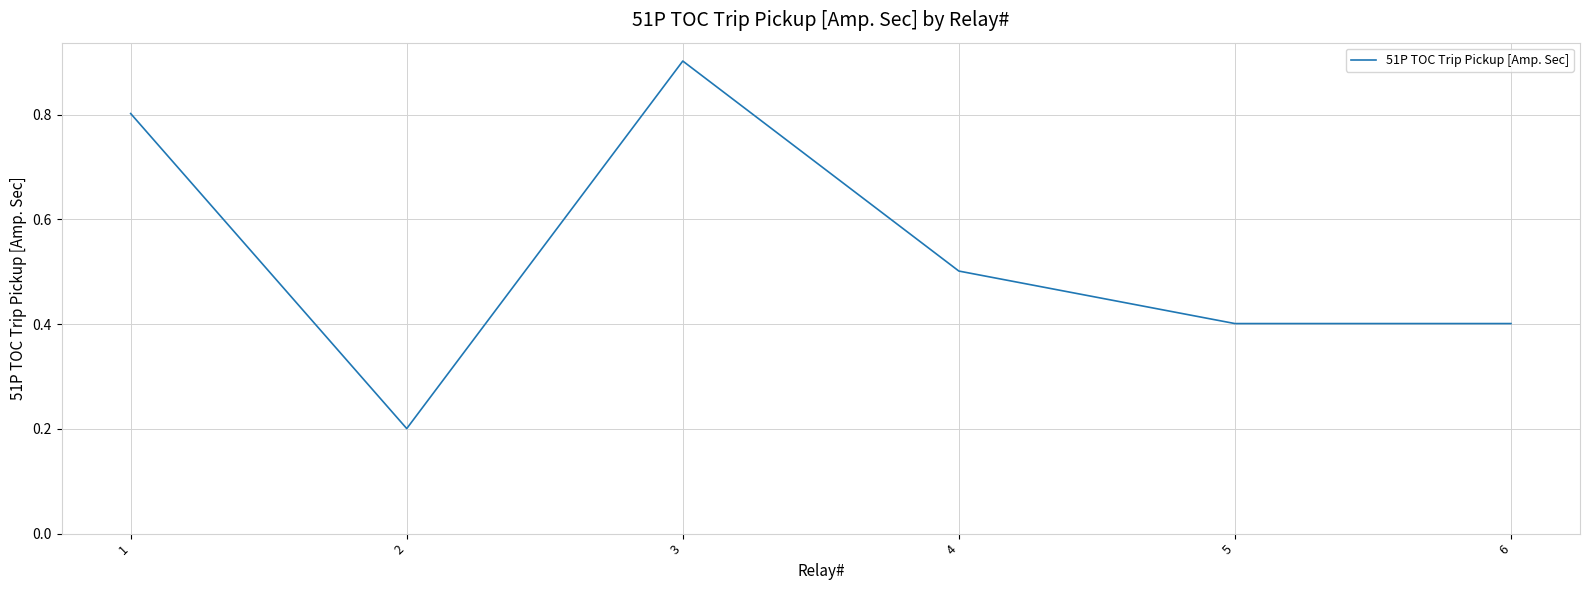

What is the smallest value displayed?

0.2